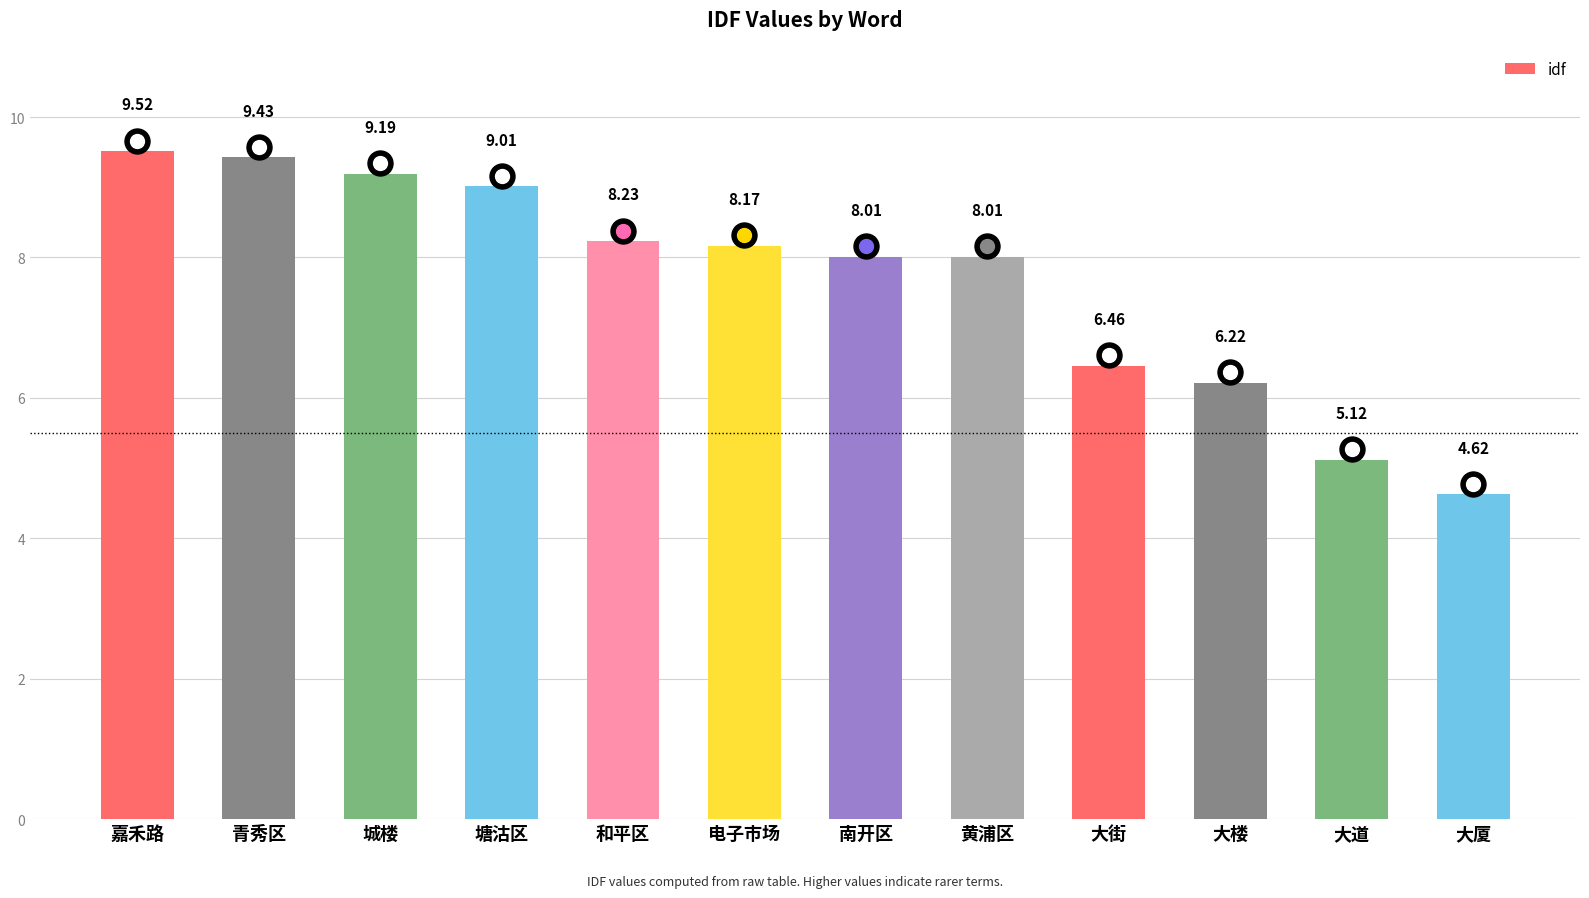

Where does the data first go above 8?

嘉禾路